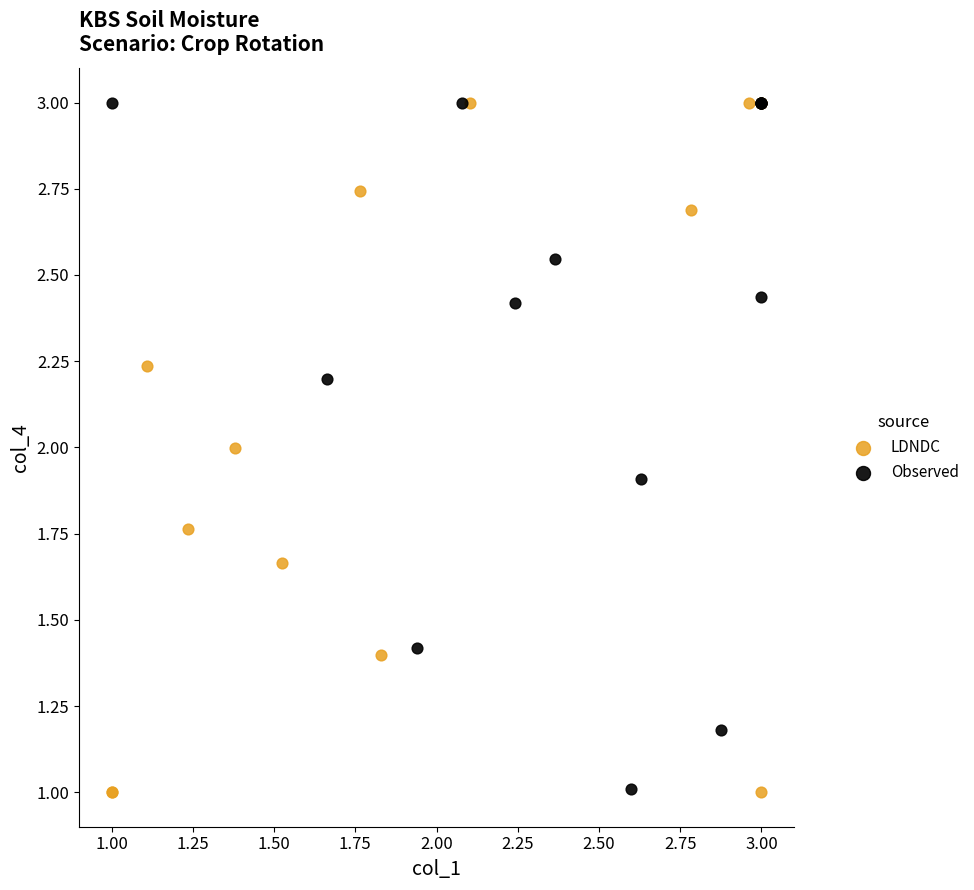

Which series has the widest spread of Y values?

LDNDC